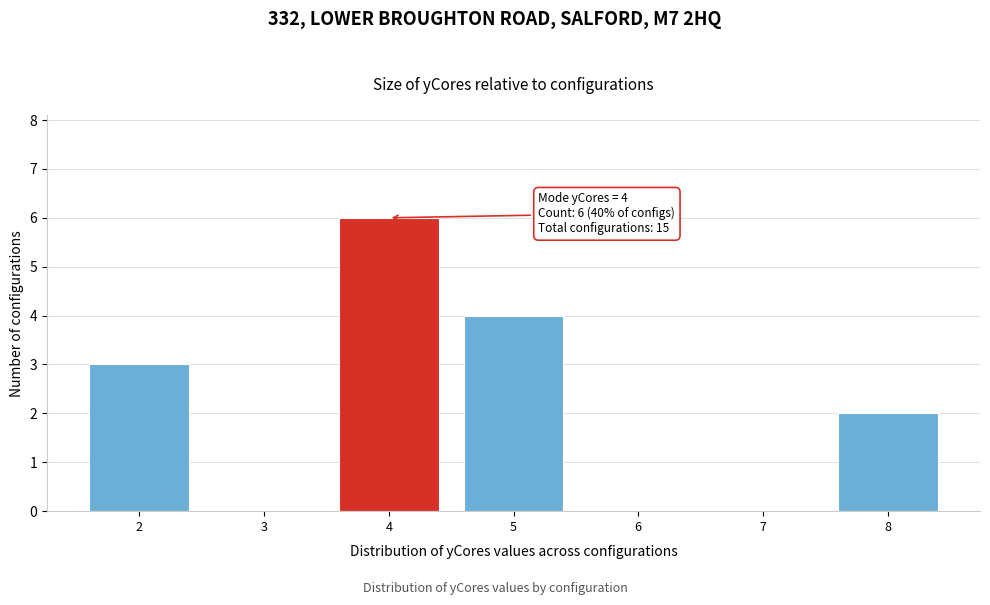

Over which range of the x-axis is the bar tallest?

3.5 to 4.5